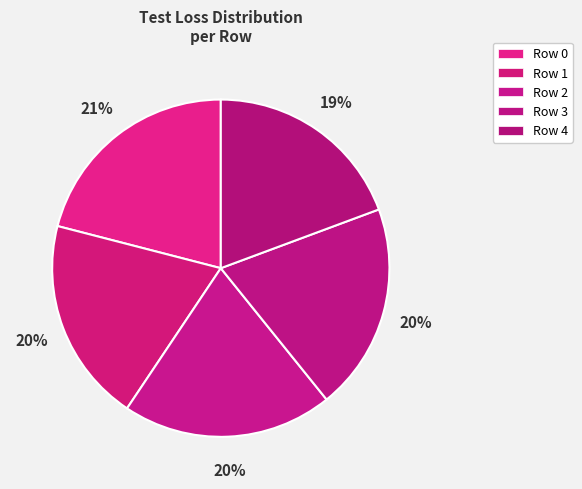

Count the number of slices in the pie.

5